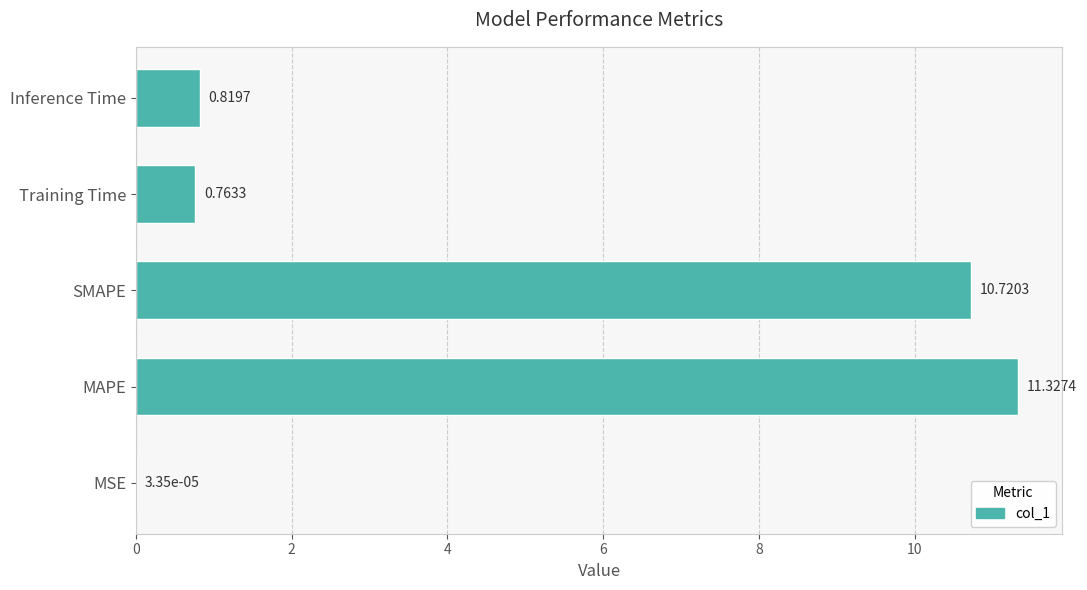

Are the bars horizontal?

Yes